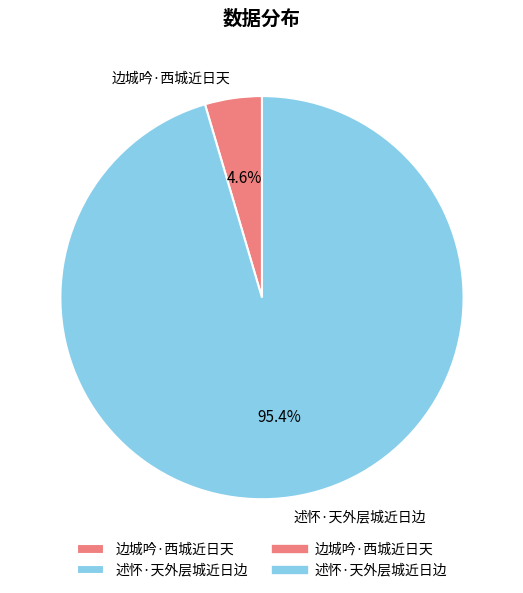

Does any single category account for the majority?

Yes